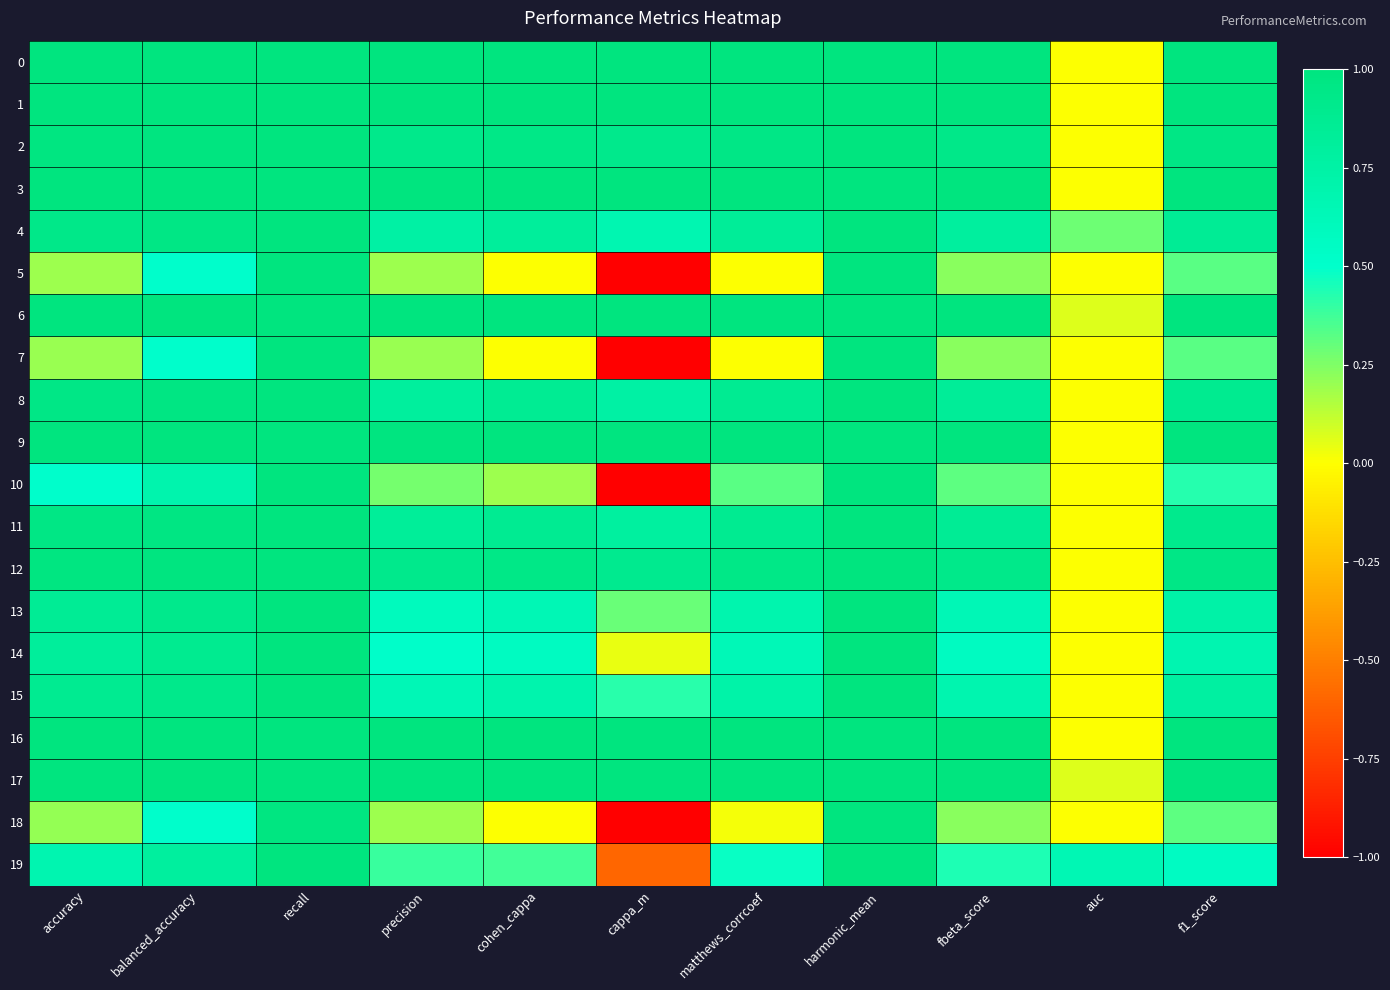

Reading right to left, list all the values displayed in this chart.

0: f1_score=1.0	auc=0.0	fbeta_score=1.0	harmonic_mean=1.0	matthews_corrcoef=1.0	cappa_m=1.0	cohen_cappa=1.0	precision=1.0	recall=1.0	balanced_accuracy=1.0	accuracy=1.0
1: f1_score=1.0	auc=0.0	fbeta_score=1.0	harmonic_mean=1.0	matthews_corrcoef=1.0	cappa_m=1.0	cohen_cappa=1.0	precision=1.0	recall=1.0	balanced_accuracy=1.0	accuracy=1.0
2: f1_score=1.0	auc=0.0	fbeta_score=0.9	harmonic_mean=1.0	matthews_corrcoef=0.9	cappa_m=0.9	cohen_cappa=0.9	precision=0.9	recall=1.0	balanced_accuracy=1.0	accuracy=1.0
3: f1_score=1.0	auc=0.0	fbeta_score=1.0	harmonic_mean=1.0	matthews_corrcoef=1.0	cappa_m=1.0	cohen_cappa=1.0	precision=1.0	recall=1.0	balanced_accuracy=1.0	accuracy=1.0
4: f1_score=0.9	auc=0.3	fbeta_score=0.8	harmonic_mean=1.0	matthews_corrcoef=0.8	cappa_m=0.7	cohen_cappa=0.8	precision=0.8	recall=1.0	balanced_accuracy=1.0	accuracy=0.9
5: f1_score=0.3	auc=0.0	fbeta_score=0.2	harmonic_mean=1.0	matthews_corrcoef=0.0	cappa_m=-1.0	cohen_cappa=0.0	precision=0.2	recall=1.0	balanced_accuracy=0.5	accuracy=0.2
6: f1_score=1.0	auc=0.1	fbeta_score=1.0	harmonic_mean=1.0	matthews_corrcoef=1.0	cappa_m=1.0	cohen_cappa=1.0	precision=1.0	recall=1.0	balanced_accuracy=1.0	accuracy=1.0
7: f1_score=0.3	auc=0.0	fbeta_score=0.2	harmonic_mean=1.0	matthews_corrcoef=0.0	cappa_m=-1.0	cohen_cappa=0.0	precision=0.2	recall=1.0	balanced_accuracy=0.5	accuracy=0.2
8: f1_score=0.9	auc=0.0	fbeta_score=0.8	harmonic_mean=1.0	matthews_corrcoef=0.9	cappa_m=0.8	cohen_cappa=0.9	precision=0.8	recall=1.0	balanced_accuracy=1.0	accuracy=1.0
9: f1_score=1.0	auc=0.0	fbeta_score=1.0	harmonic_mean=1.0	matthews_corrcoef=1.0	cappa_m=1.0	cohen_cappa=1.0	precision=1.0	recall=1.0	balanced_accuracy=1.0	accuracy=1.0
10: f1_score=0.4	auc=0.0	fbeta_score=0.3	harmonic_mean=1.0	matthews_corrcoef=0.3	cappa_m=-1.0	cohen_cappa=0.2	precision=0.3	recall=1.0	balanced_accuracy=0.7	accuracy=0.5
11: f1_score=0.9	auc=0.0	fbeta_score=0.9	harmonic_mean=1.0	matthews_corrcoef=0.9	cappa_m=0.8	cohen_cappa=0.9	precision=0.8	recall=1.0	balanced_accuracy=1.0	accuracy=1.0
12: f1_score=1.0	auc=0.0	fbeta_score=0.9	harmonic_mean=1.0	matthews_corrcoef=0.9	cappa_m=0.9	cohen_cappa=0.9	precision=0.9	recall=1.0	balanced_accuracy=1.0	accuracy=1.0
13: f1_score=0.7	auc=0.0	fbeta_score=0.6	harmonic_mean=1.0	matthews_corrcoef=0.7	cappa_m=0.3	cohen_cappa=0.6	precision=0.6	recall=1.0	balanced_accuracy=0.9	accuracy=0.9
14: f1_score=0.7	auc=0.0	fbeta_score=0.6	harmonic_mean=1.0	matthews_corrcoef=0.6	cappa_m=0.0	cohen_cappa=0.6	precision=0.5	recall=1.0	balanced_accuracy=0.9	accuracy=0.8
15: f1_score=0.8	auc=0.0	fbeta_score=0.7	harmonic_mean=1.0	matthews_corrcoef=0.7	cappa_m=0.4	cohen_cappa=0.7	precision=0.6	recall=1.0	balanced_accuracy=0.9	accuracy=0.9
16: f1_score=1.0	auc=0.0	fbeta_score=1.0	harmonic_mean=1.0	matthews_corrcoef=1.0	cappa_m=1.0	cohen_cappa=1.0	precision=1.0	recall=1.0	balanced_accuracy=1.0	accuracy=1.0
17: f1_score=1.0	auc=0.1	fbeta_score=1.0	harmonic_mean=1.0	matthews_corrcoef=1.0	cappa_m=1.0	cohen_cappa=1.0	precision=1.0	recall=1.0	balanced_accuracy=1.0	accuracy=1.0
18: f1_score=0.3	auc=0.0	fbeta_score=0.2	harmonic_mean=1.0	matthews_corrcoef=0.0	cappa_m=-1.0	cohen_cappa=0.0	precision=0.2	recall=1.0	balanced_accuracy=0.5	accuracy=0.2
19: f1_score=0.6	auc=0.7	fbeta_score=0.4	harmonic_mean=1.0	matthews_corrcoef=0.5	cappa_m=-0.6	cohen_cappa=0.4	precision=0.4	recall=1.0	balanced_accuracy=0.8	accuracy=0.7